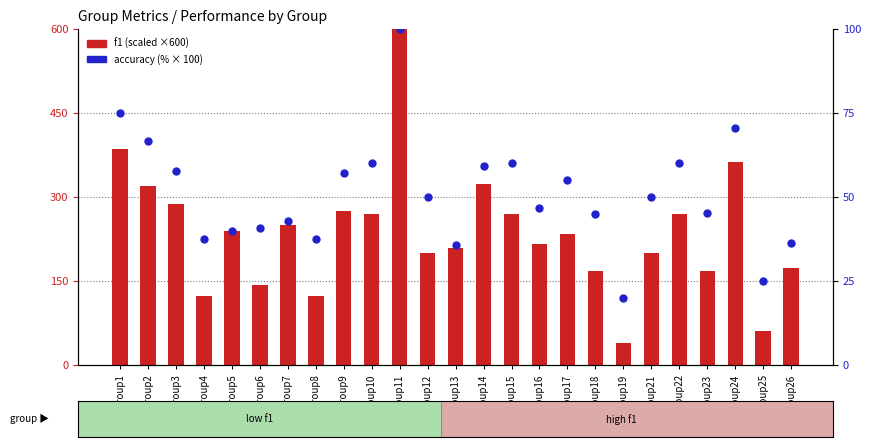

What is the total value across all series at Group26?

208.9